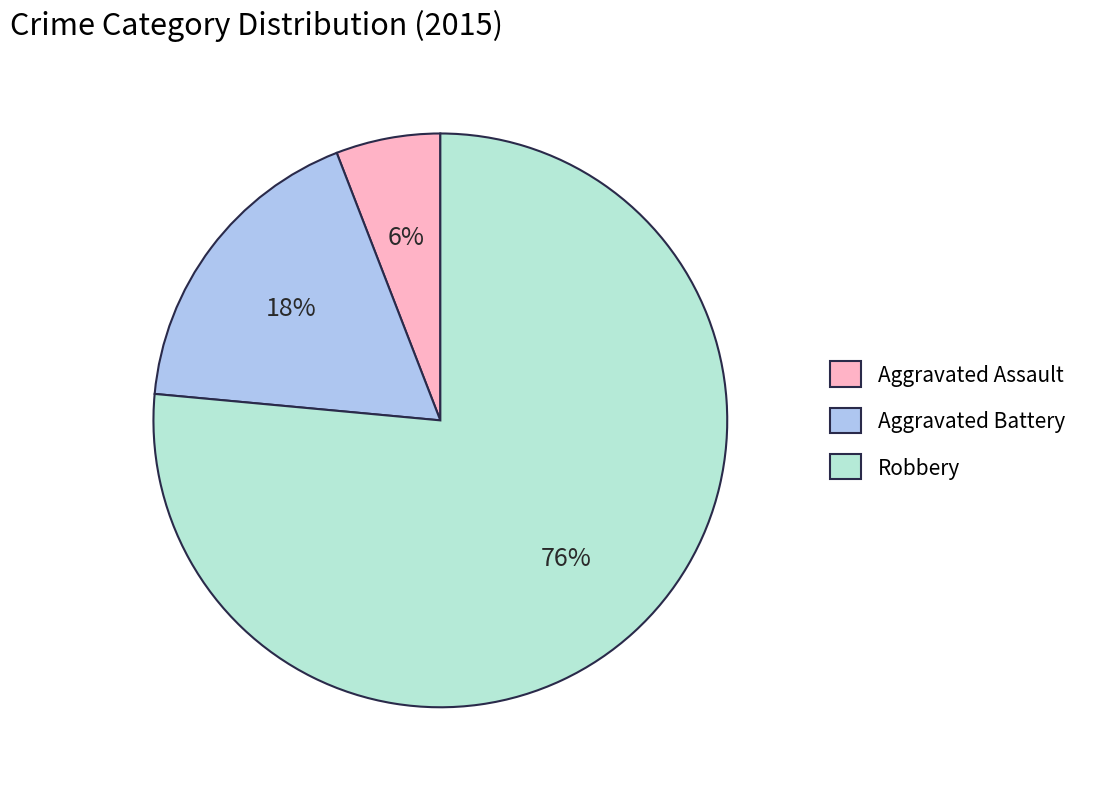

Count the number of slices in the pie.

3